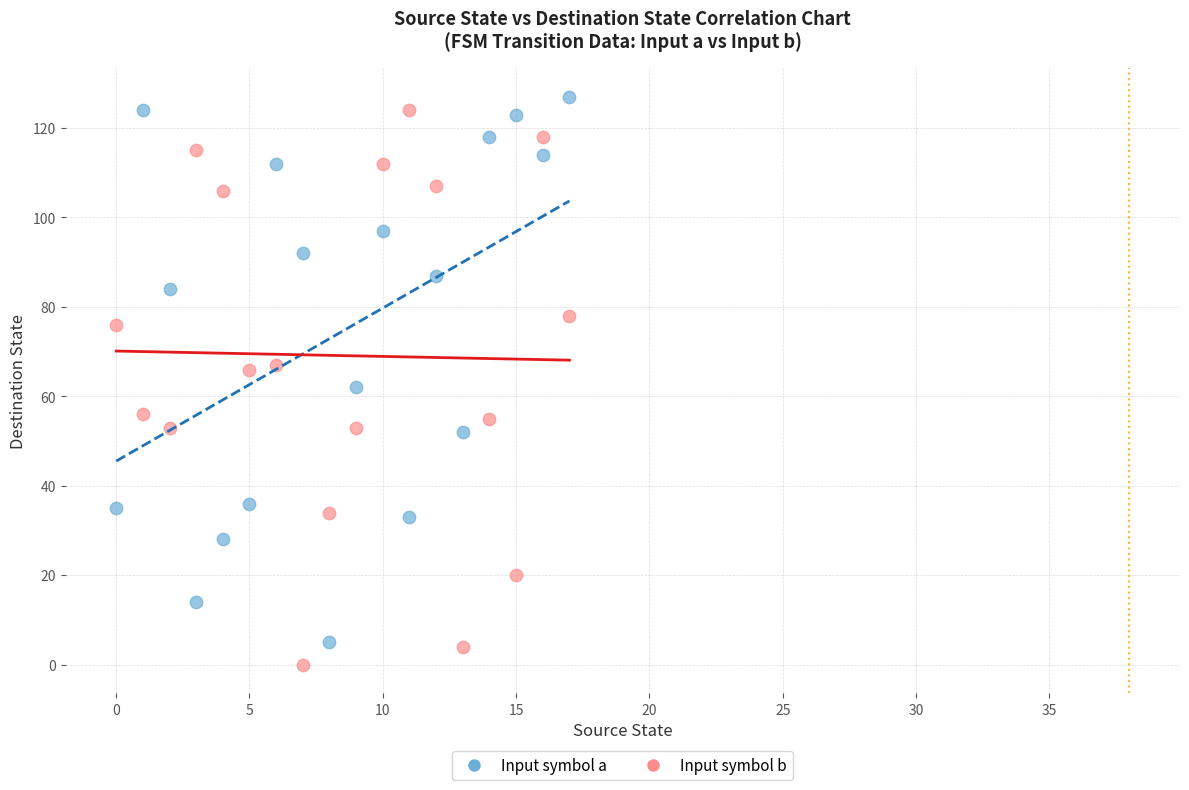

Across all data points, what is the range of Y values (max minus min)?

127